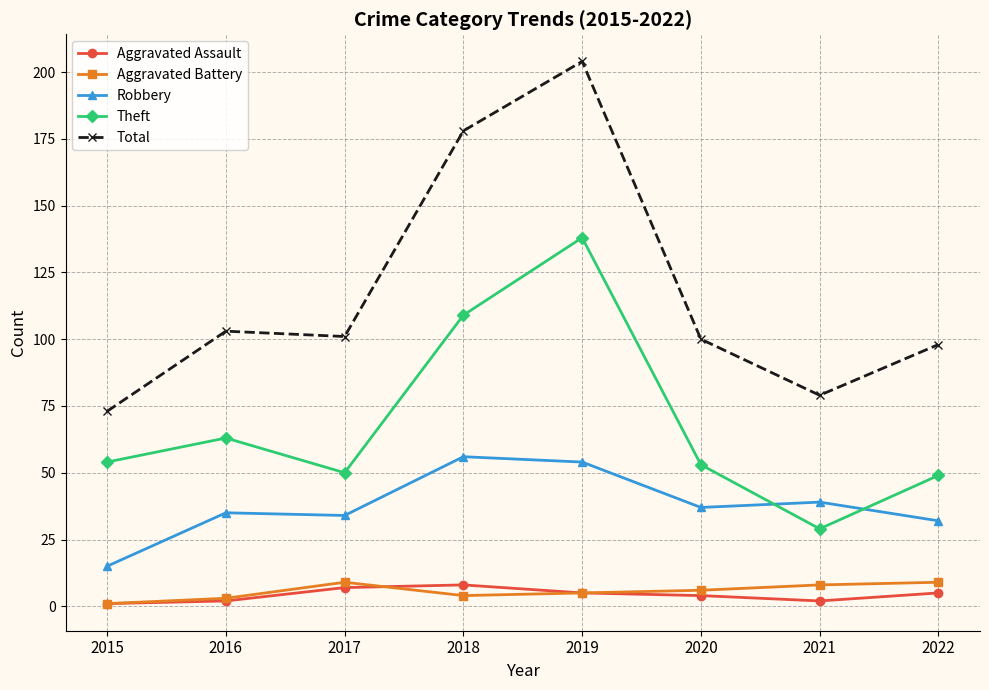

What is the total value across all series at 2017?

201